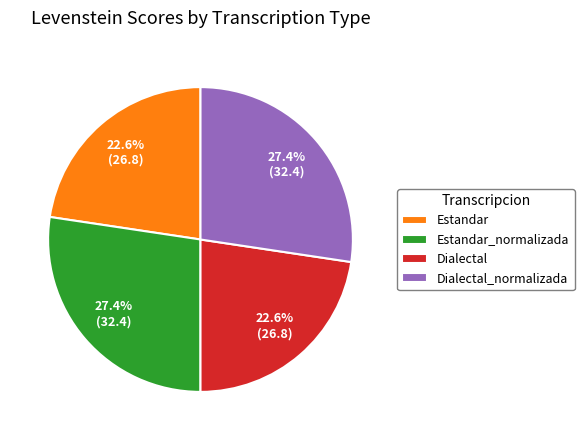

To the nearest percent, what percentage of the pie is Estandar?

23%